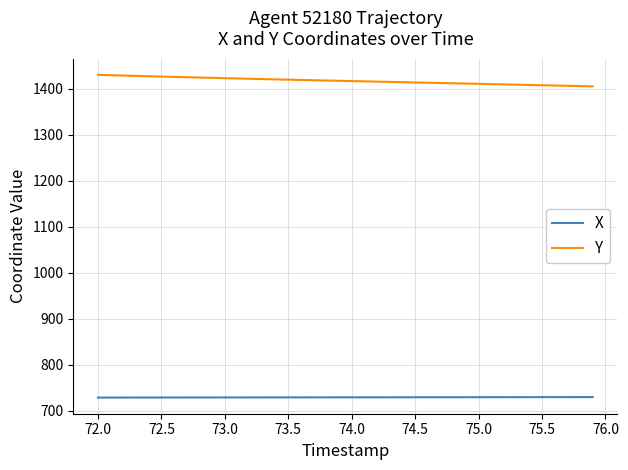

True or false: Y and X intersect in this chart.

False